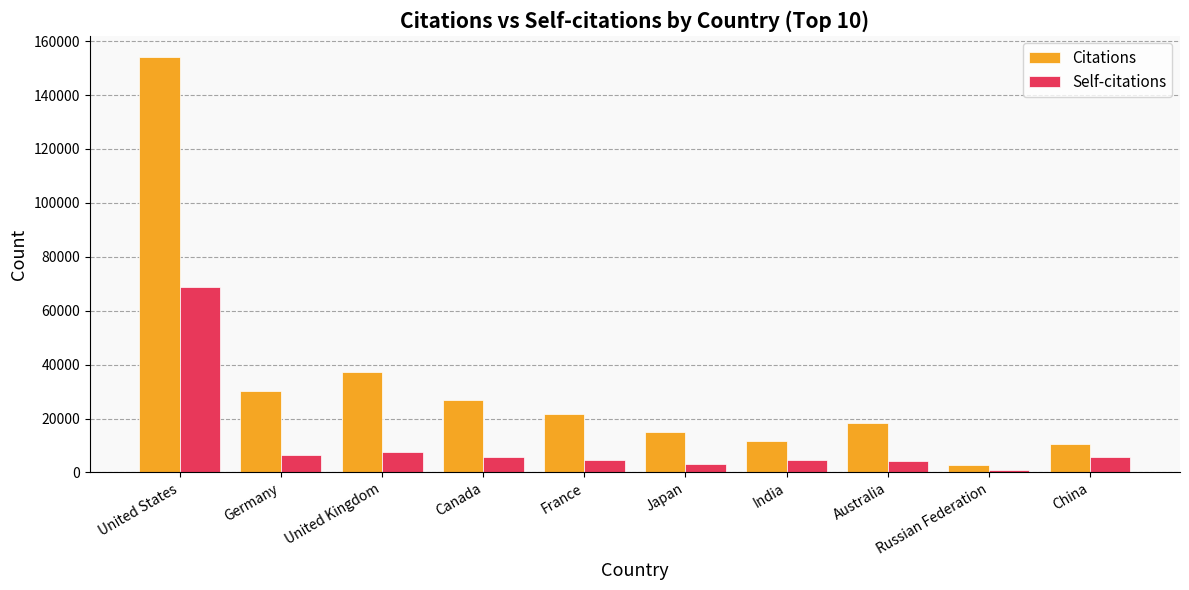

Where does the Citations series first go above 21804?

United States